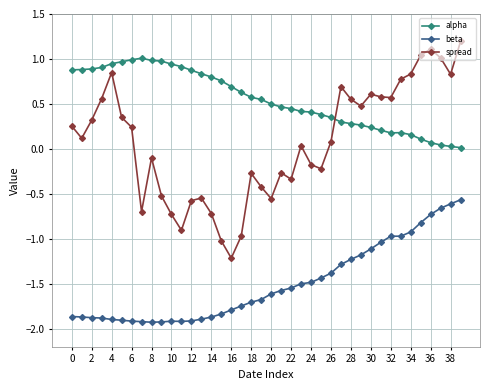

Rank the series by their average value, from highest to lowest.

alpha, spread, beta